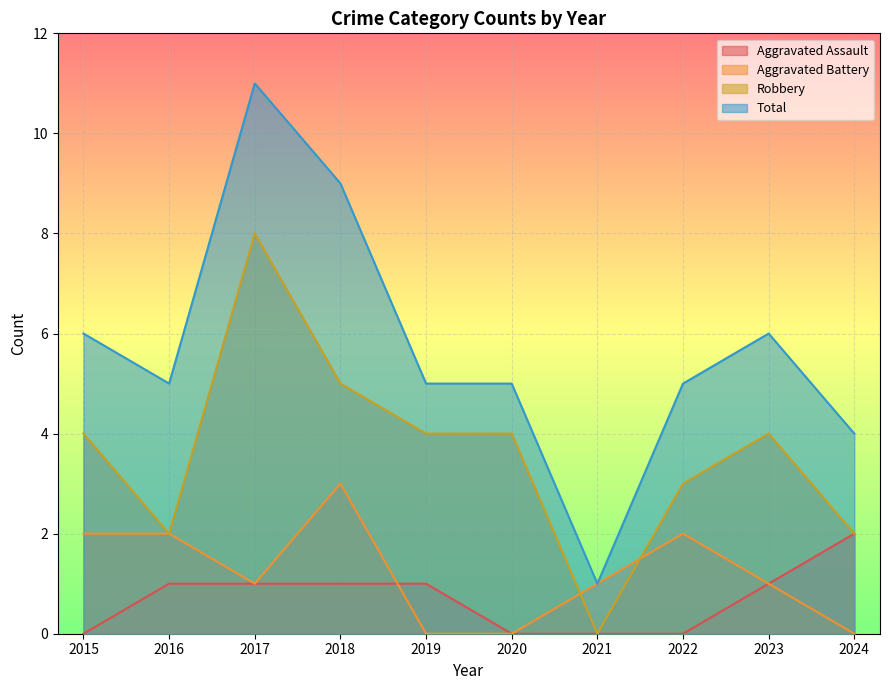

At which category is the sum across all series the highest?

2017